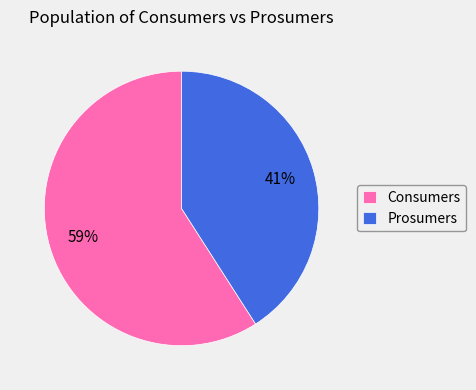

Which category has the biggest portion of the pie?

Consumers